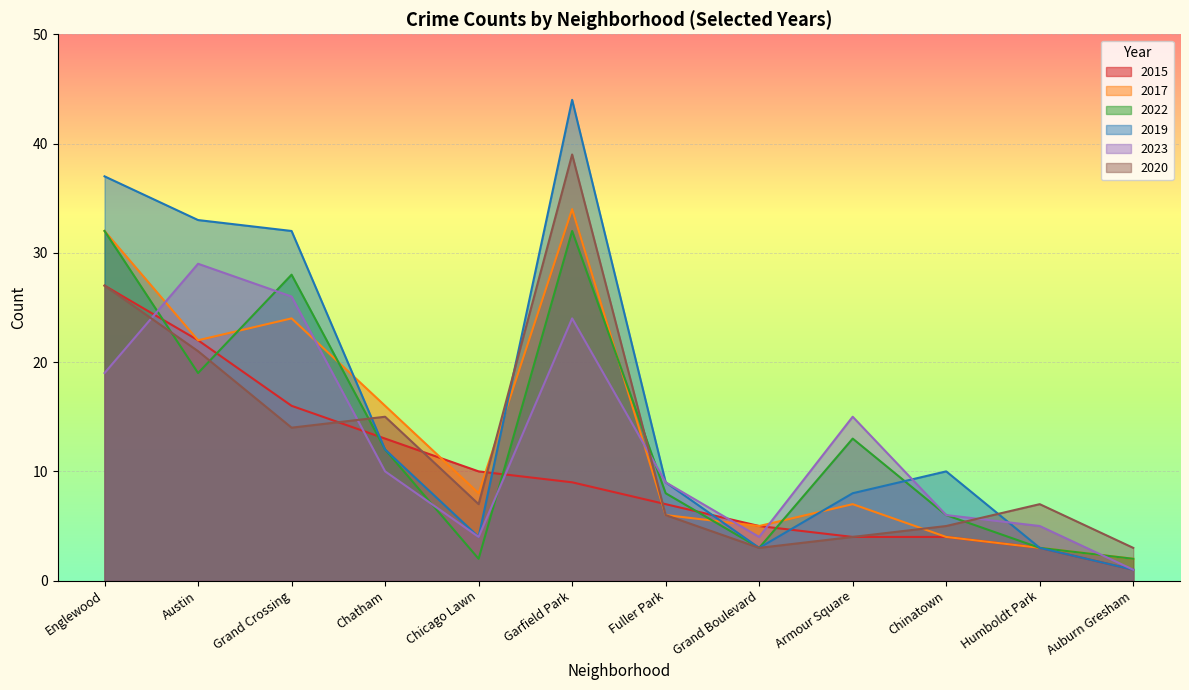

Reading right to left, transcribe all the data shown in this chart.

2015: 1	3	4	4	5	7	9	10	13	16	22	27
2017: 2	3	4	7	5	6	34	8	16	24	22	32
2022: 2	3	6	13	3	8	32	2	12	28	19	32
2019: 1	3	10	8	3	9	44	4	12	32	33	37
2023: 1	5	6	15	4	9	24	4	10	26	29	19
2020: 3	7	5	4	3	6	39	7	15	14	21	27